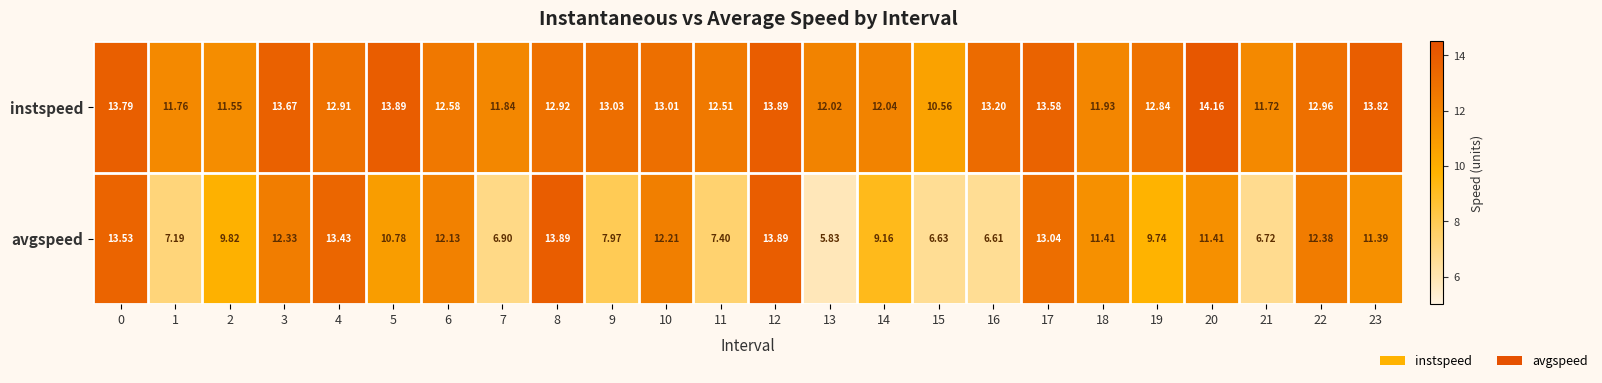

Between 3 and 17, which series saw the biggest shift?

avgspeed